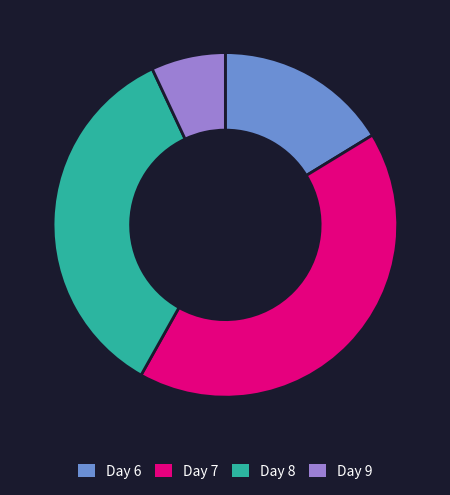

What is the smallest slice in the pie chart?

Day 9